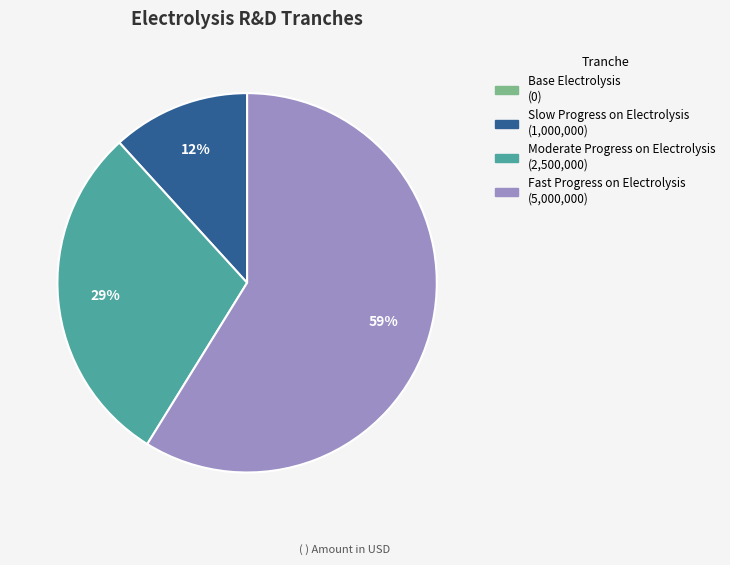

To the nearest percent, what is the average slice percentage?

33%